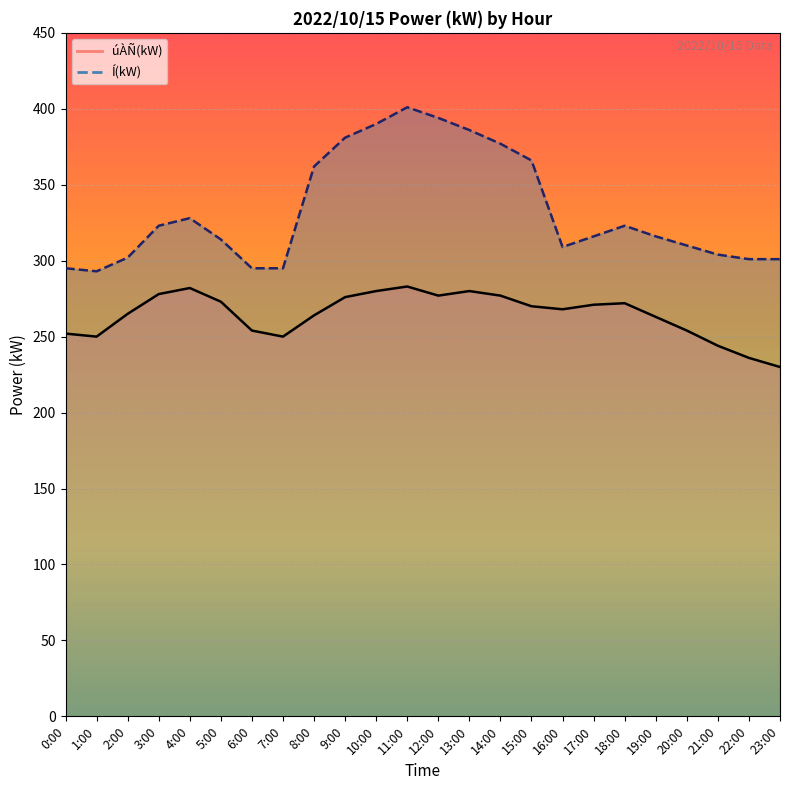

List the series in order of their peak value, lowest first.

úÀÑ(kW) line, Í(kW) line